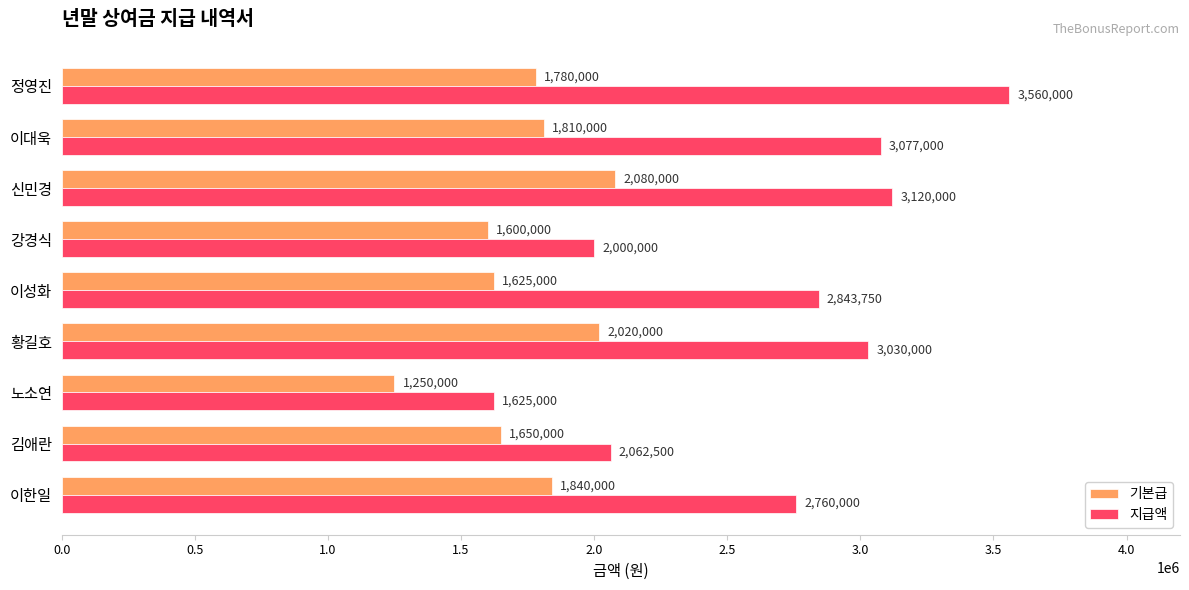

Read the 기본급 value at 이한일.

1840000